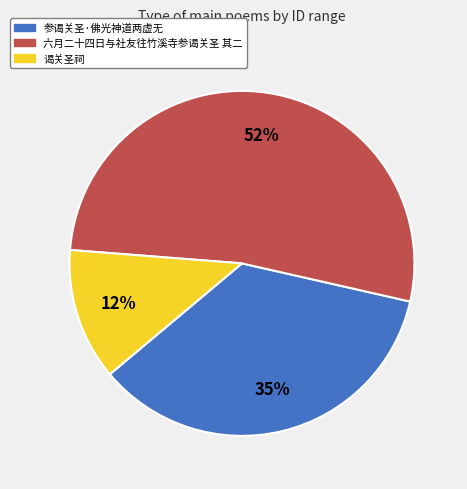

To the nearest percent, what is the difference between the largest and smallest slice percentages?

40%